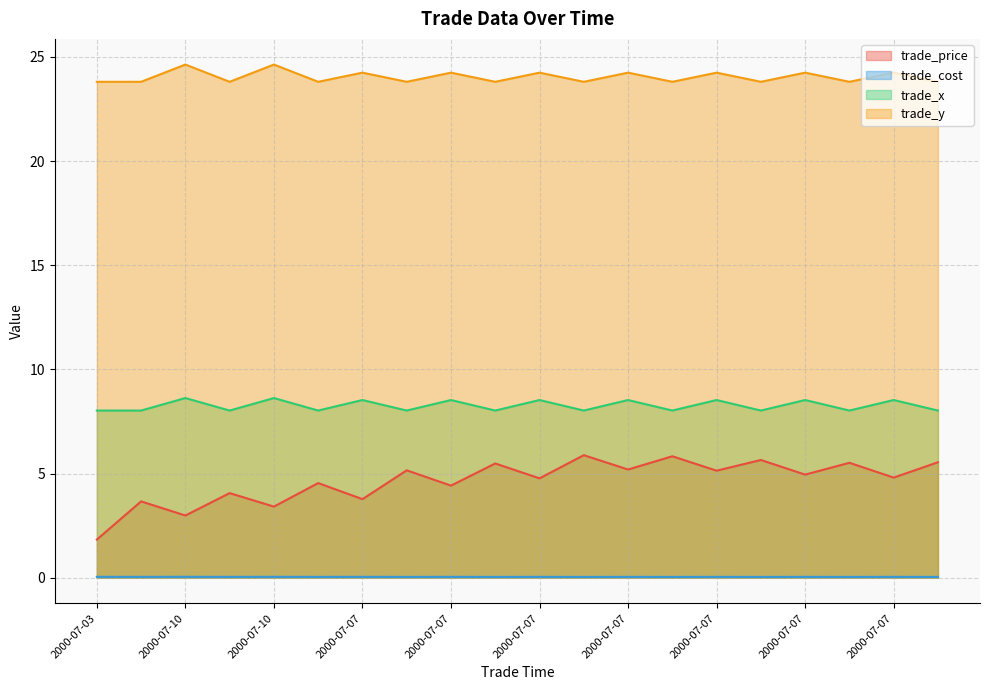

What is the value of the trade_y point at the 2nd from the left?

23.8